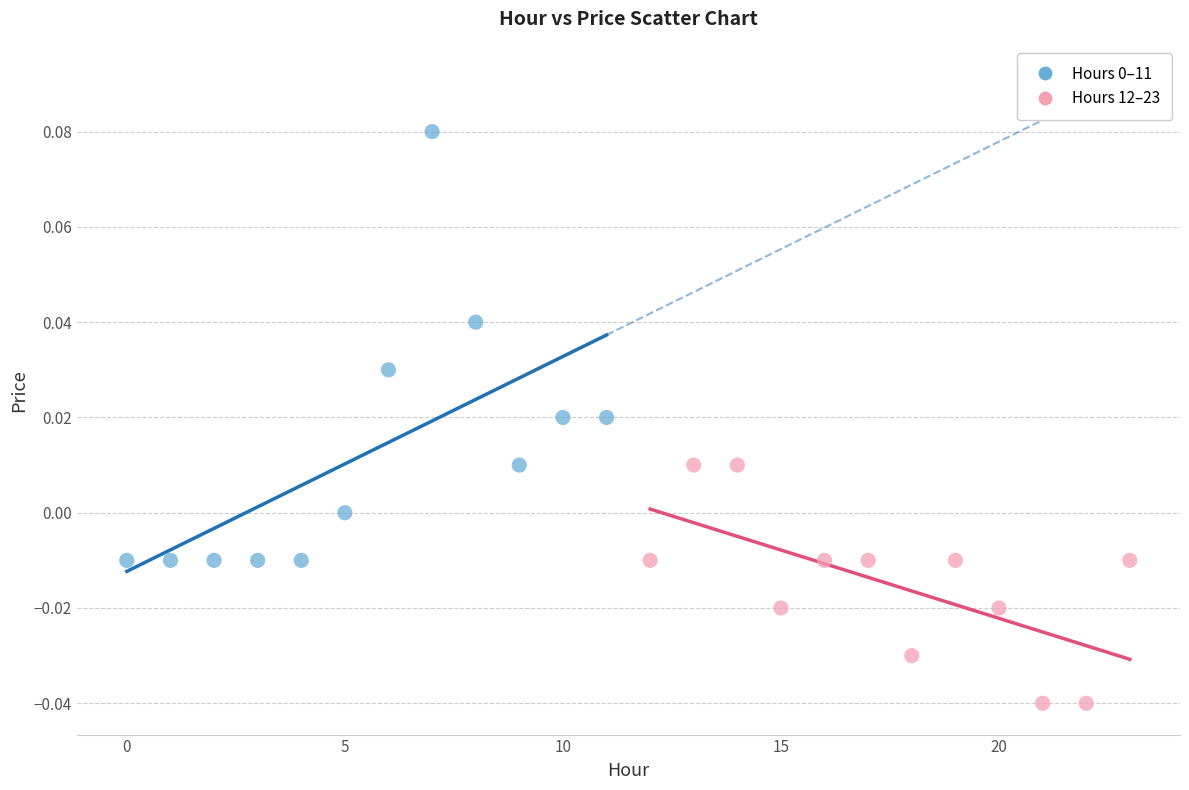

Which series reaches the minimum Y coordinate?

Hours 12–23